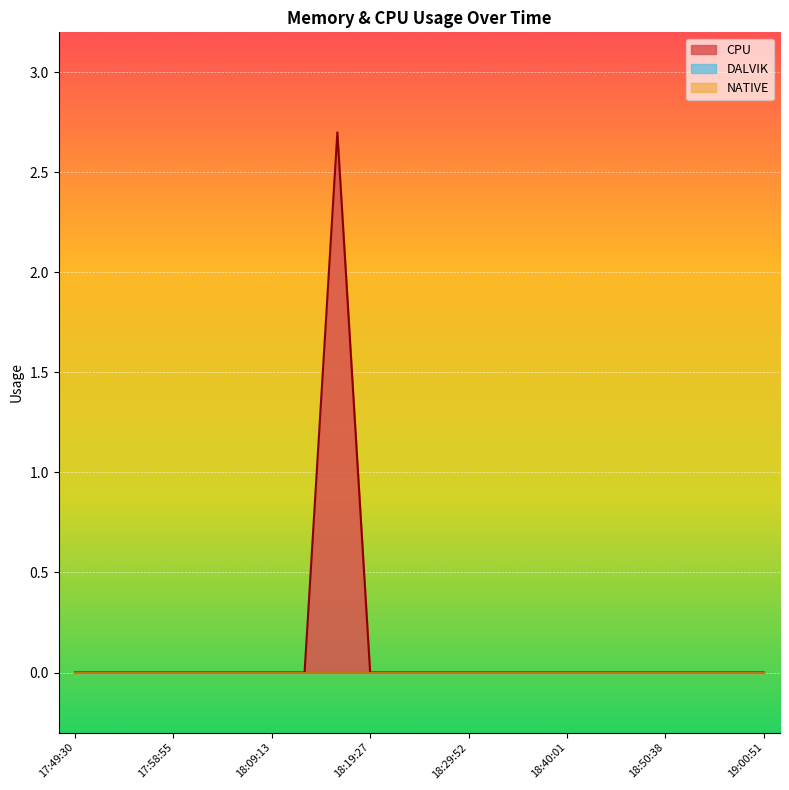

True or false: CPU and NATIVE cross at least once.

False